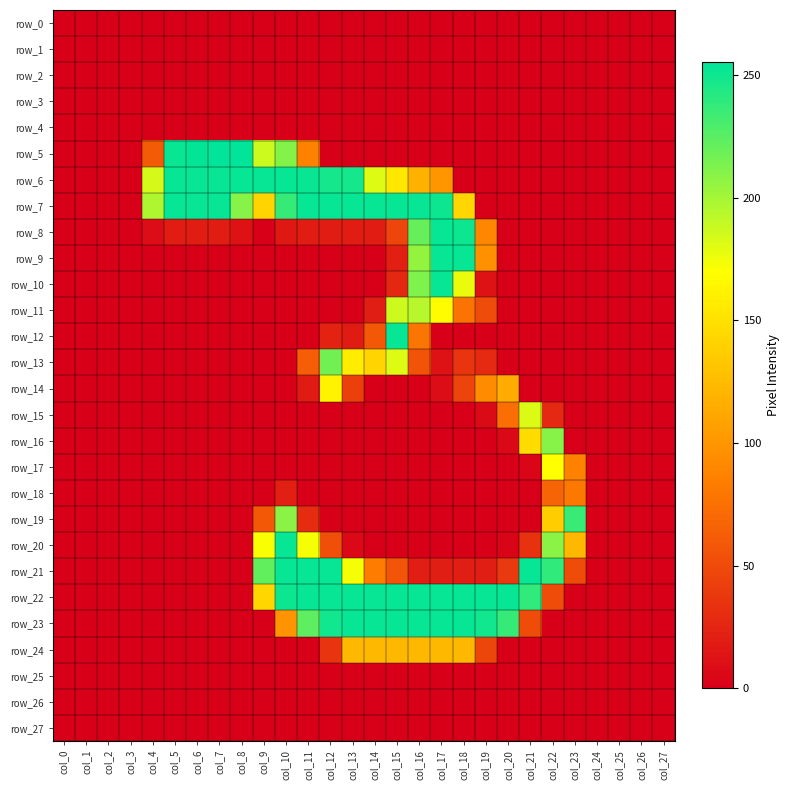

Reading left to right, what are all the values shown in this chart?

row_0: col_0=0	col_1=0	col_2=0	col_3=0	col_4=0	col_5=0	col_6=0	col_7=0	col_8=0	col_9=0	col_10=0	col_11=0	col_12=0	col_13=0	col_14=0	col_15=0	col_16=0	col_17=0	col_18=0	col_19=0	col_20=0	col_21=0	col_22=0	col_23=0	col_24=0	col_25=0	col_26=0	col_27=0
row_1: col_0=0	col_1=0	col_2=0	col_3=0	col_4=0	col_5=0	col_6=0	col_7=0	col_8=0	col_9=0	col_10=0	col_11=0	col_12=0	col_13=0	col_14=0	col_15=0	col_16=0	col_17=0	col_18=0	col_19=0	col_20=0	col_21=0	col_22=0	col_23=0	col_24=0	col_25=0	col_26=0	col_27=0
row_2: col_0=0	col_1=0	col_2=0	col_3=0	col_4=0	col_5=0	col_6=0	col_7=0	col_8=0	col_9=0	col_10=0	col_11=0	col_12=0	col_13=0	col_14=0	col_15=0	col_16=0	col_17=0	col_18=0	col_19=0	col_20=0	col_21=0	col_22=0	col_23=0	col_24=0	col_25=0	col_26=0	col_27=0
row_3: col_0=0	col_1=0	col_2=0	col_3=0	col_4=0	col_5=0	col_6=0	col_7=0	col_8=0	col_9=0	col_10=0	col_11=0	col_12=0	col_13=0	col_14=0	col_15=0	col_16=0	col_17=0	col_18=0	col_19=0	col_20=0	col_21=0	col_22=0	col_23=0	col_24=0	col_25=0	col_26=0	col_27=0
row_4: col_0=0	col_1=0	col_2=0	col_3=0	col_4=0	col_5=0	col_6=0	col_7=0	col_8=0	col_9=0	col_10=0	col_11=0	col_12=0	col_13=0	col_14=0	col_15=0	col_16=0	col_17=0	col_18=0	col_19=0	col_20=0	col_21=0	col_22=0	col_23=0	col_24=0	col_25=0	col_26=0	col_27=0
row_5: col_0=0	col_1=0	col_2=0	col_3=0	col_4=61	col_5=252	col_6=254	col_7=255	col_8=255	col_9=187	col_10=211	col_11=86	col_12=0	col_13=0	col_14=0	col_15=0	col_16=0	col_17=0	col_18=0	col_19=0	col_20=0	col_21=0	col_22=0	col_23=0	col_24=0	col_25=0	col_26=0	col_27=0
row_6: col_0=0	col_1=0	col_2=0	col_3=0	col_4=184	col_5=253	col_6=253	col_7=253	col_8=253	col_9=253	col_10=253	col_11=252	col_12=248	col_13=248	col_14=181	col_15=154	col_16=118	col_17=100	col_18=0	col_19=0	col_20=0	col_21=0	col_22=0	col_23=0	col_24=0	col_25=0	col_26=0	col_27=0
row_7: col_0=0	col_1=0	col_2=0	col_3=0	col_4=197	col_5=253	col_6=253	col_7=253	col_8=210	col_9=142	col_10=237	col_11=253	col_12=253	col_13=253	col_14=253	col_15=253	col_16=253	col_17=251	col_18=143	col_19=0	col_20=0	col_21=0	col_22=0	col_23=0	col_24=0	col_25=0	col_26=0	col_27=0
row_8: col_0=0	col_1=0	col_2=0	col_3=0	col_4=9	col_5=19	col_6=19	col_7=19	col_8=12	col_9=0	col_10=16	col_11=19	col_12=19	col_13=19	col_14=19	col_15=46	col_16=221	col_17=253	col_18=251	col_19=90	col_20=0	col_21=0	col_22=0	col_23=0	col_24=0	col_25=0	col_26=0	col_27=0
row_9: col_0=0	col_1=0	col_2=0	col_3=0	col_4=0	col_5=0	col_6=0	col_7=0	col_8=0	col_9=0	col_10=0	col_11=0	col_12=0	col_13=0	col_14=0	col_15=21	col_16=206	col_17=253	col_18=253	col_19=97	col_20=0	col_21=0	col_22=0	col_23=0	col_24=0	col_25=0	col_26=0	col_27=0
row_10: col_0=0	col_1=0	col_2=0	col_3=0	col_4=0	col_5=0	col_6=0	col_7=0	col_8=0	col_9=0	col_10=0	col_11=0	col_12=0	col_13=0	col_14=0	col_15=26	col_16=213	col_17=253	col_18=177	col_19=12	col_20=0	col_21=0	col_22=0	col_23=0	col_24=0	col_25=0	col_26=0	col_27=0
row_11: col_0=0	col_1=0	col_2=0	col_3=0	col_4=0	col_5=0	col_6=0	col_7=0	col_8=0	col_9=0	col_10=0	col_11=0	col_12=0	col_13=0	col_14=20	col_15=187	col_16=194	col_17=168	col_18=77	col_19=50	col_20=0	col_21=0	col_22=0	col_23=0	col_24=0	col_25=0	col_26=0	col_27=0
row_12: col_0=0	col_1=0	col_2=0	col_3=0	col_4=0	col_5=0	col_6=0	col_7=0	col_8=0	col_9=0	col_10=0	col_11=0	col_12=23	col_13=18	col_14=59	col_15=253	col_16=78	col_17=0	col_18=0	col_19=0	col_20=0	col_21=0	col_22=0	col_23=0	col_24=0	col_25=0	col_26=0	col_27=0
row_13: col_0=0	col_1=0	col_2=0	col_3=0	col_4=0	col_5=0	col_6=0	col_7=0	col_8=0	col_9=0	col_10=0	col_11=63	col_12=217	col_13=158	col_14=142	col_15=181	col_16=56	col_17=12	col_18=35	col_19=28	col_20=0	col_21=0	col_22=0	col_23=0	col_24=0	col_25=0	col_26=0	col_27=0
row_14: col_0=0	col_1=0	col_2=0	col_3=0	col_4=0	col_5=0	col_6=0	col_7=0	col_8=0	col_9=0	col_10=0	col_11=18	col_12=162	col_13=43	col_14=0	col_15=0	col_16=0	col_17=9	col_18=45	col_19=93	col_20=114	col_21=0	col_22=0	col_23=0	col_24=0	col_25=0	col_26=0	col_27=0
row_15: col_0=0	col_1=0	col_2=0	col_3=0	col_4=0	col_5=0	col_6=0	col_7=0	col_8=0	col_9=0	col_10=0	col_11=0	col_12=0	col_13=0	col_14=0	col_15=0	col_16=0	col_17=0	col_18=0	col_19=7	col_20=74	col_21=182	col_22=27	col_23=0	col_24=0	col_25=0	col_26=0	col_27=0
row_16: col_0=0	col_1=0	col_2=0	col_3=0	col_4=0	col_5=0	col_6=0	col_7=0	col_8=0	col_9=0	col_10=0	col_11=0	col_12=0	col_13=0	col_14=0	col_15=0	col_16=0	col_17=0	col_18=0	col_19=0	col_20=6	col_21=147	col_22=210	col_23=0	col_24=0	col_25=0	col_26=0	col_27=0
row_17: col_0=0	col_1=0	col_2=0	col_3=0	col_4=0	col_5=0	col_6=0	col_7=0	col_8=0	col_9=0	col_10=0	col_11=0	col_12=0	col_13=0	col_14=0	col_15=0	col_16=0	col_17=0	col_18=0	col_19=0	col_20=0	col_21=4	col_22=170	col_23=86	col_24=0	col_25=0	col_26=0	col_27=0
row_18: col_0=0	col_1=0	col_2=0	col_3=0	col_4=0	col_5=0	col_6=0	col_7=0	col_8=0	col_9=0	col_10=21	col_11=0	col_12=0	col_13=0	col_14=0	col_15=0	col_16=0	col_17=0	col_18=0	col_19=0	col_20=0	col_21=0	col_22=67	col_23=80	col_24=0	col_25=0	col_26=0	col_27=0
row_19: col_0=0	col_1=0	col_2=0	col_3=0	col_4=0	col_5=0	col_6=0	col_7=0	col_8=0	col_9=59	col_10=209	col_11=29	col_12=0	col_13=0	col_14=0	col_15=0	col_16=0	col_17=0	col_18=0	col_19=0	col_20=0	col_21=0	col_22=137	col_23=236	col_24=0	col_25=0	col_26=0	col_27=0
row_20: col_0=0	col_1=0	col_2=0	col_3=0	col_4=0	col_5=0	col_6=0	col_7=0	col_8=0	col_9=172	col_10=253	col_11=173	col_12=53	col_13=6	col_14=0	col_15=0	col_16=0	col_17=0	col_18=0	col_19=0	col_20=3	col_21=33	col_22=209	col_23=123	col_24=0	col_25=0	col_26=0	col_27=0
row_21: col_0=0	col_1=0	col_2=0	col_3=0	col_4=0	col_5=0	col_6=0	col_7=0	col_8=0	col_9=222	col_10=253	col_11=253	col_12=253	col_13=173	col_14=83	col_15=57	col_16=20	col_17=20	col_18=20	col_19=20	col_20=38	col_21=253	col_22=239	col_23=51	col_24=0	col_25=0	col_26=0	col_27=0
row_22: col_0=0	col_1=0	col_2=0	col_3=0	col_4=0	col_5=0	col_6=0	col_7=0	col_8=0	col_9=143	col_10=251	col_11=253	col_12=253	col_13=253	col_14=253	col_15=253	col_16=253	col_17=253	col_18=253	col_19=253	col_20=253	col_21=239	col_22=51	col_23=0	col_24=0	col_25=0	col_26=0	col_27=0
row_23: col_0=0	col_1=0	col_2=0	col_3=0	col_4=0	col_5=0	col_6=0	col_7=0	col_8=0	col_9=0	col_10=99	col_11=224	col_12=249	col_13=253	col_14=253	col_15=253	col_16=253	col_17=253	col_18=253	col_19=249	col_20=237	col_21=51	col_22=0	col_23=0	col_24=0	col_25=0	col_26=0	col_27=0
row_24: col_0=0	col_1=0	col_2=0	col_3=0	col_4=0	col_5=0	col_6=0	col_7=0	col_8=0	col_9=0	col_10=0	col_11=0	col_12=35	col_13=123	col_14=123	col_15=123	col_16=123	col_17=123	col_18=123	col_19=47	col_20=0	col_21=0	col_22=0	col_23=0	col_24=0	col_25=0	col_26=0	col_27=0
row_25: col_0=0	col_1=0	col_2=0	col_3=0	col_4=0	col_5=0	col_6=0	col_7=0	col_8=0	col_9=0	col_10=0	col_11=0	col_12=0	col_13=0	col_14=0	col_15=0	col_16=0	col_17=0	col_18=0	col_19=0	col_20=0	col_21=0	col_22=0	col_23=0	col_24=0	col_25=0	col_26=0	col_27=0
row_26: col_0=0	col_1=0	col_2=0	col_3=0	col_4=0	col_5=0	col_6=0	col_7=0	col_8=0	col_9=0	col_10=0	col_11=0	col_12=0	col_13=0	col_14=0	col_15=0	col_16=0	col_17=0	col_18=0	col_19=0	col_20=0	col_21=0	col_22=0	col_23=0	col_24=0	col_25=0	col_26=0	col_27=0
row_27: col_0=0	col_1=0	col_2=0	col_3=0	col_4=0	col_5=0	col_6=0	col_7=0	col_8=0	col_9=0	col_10=0	col_11=0	col_12=0	col_13=0	col_14=0	col_15=0	col_16=0	col_17=0	col_18=0	col_19=0	col_20=0	col_21=0	col_22=0	col_23=0	col_24=0	col_25=0	col_26=0	col_27=0